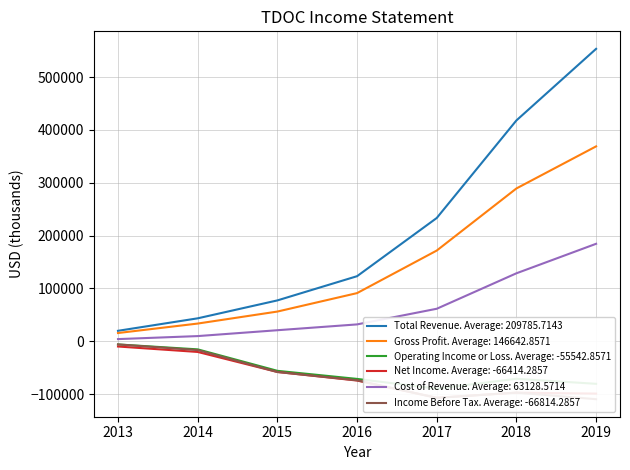

Which series has the largest total across all categories?

Total Revenue